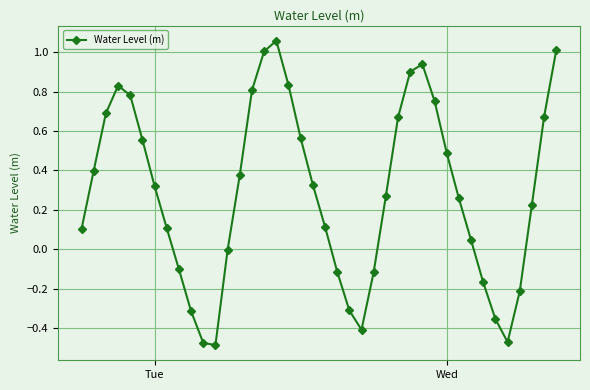

What is the difference between the maximum and minimum values?

1.5